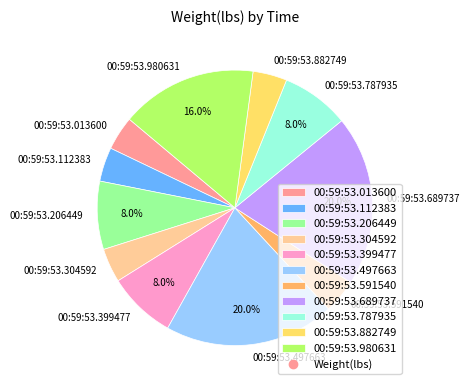

Is there any slice that represents more than half of the pie?

No